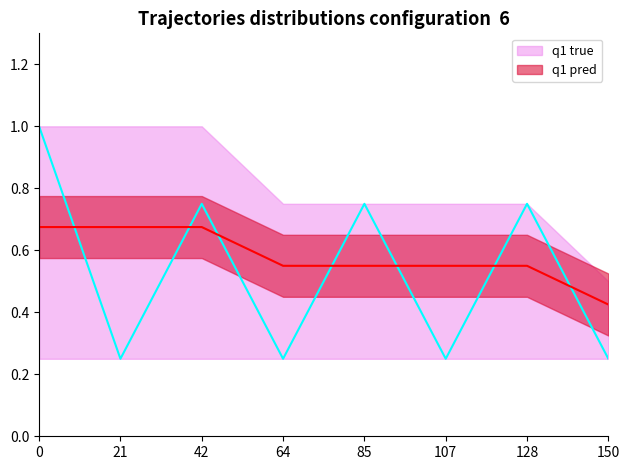

What is the value of the Nights point at the 4th from the left?

0.2